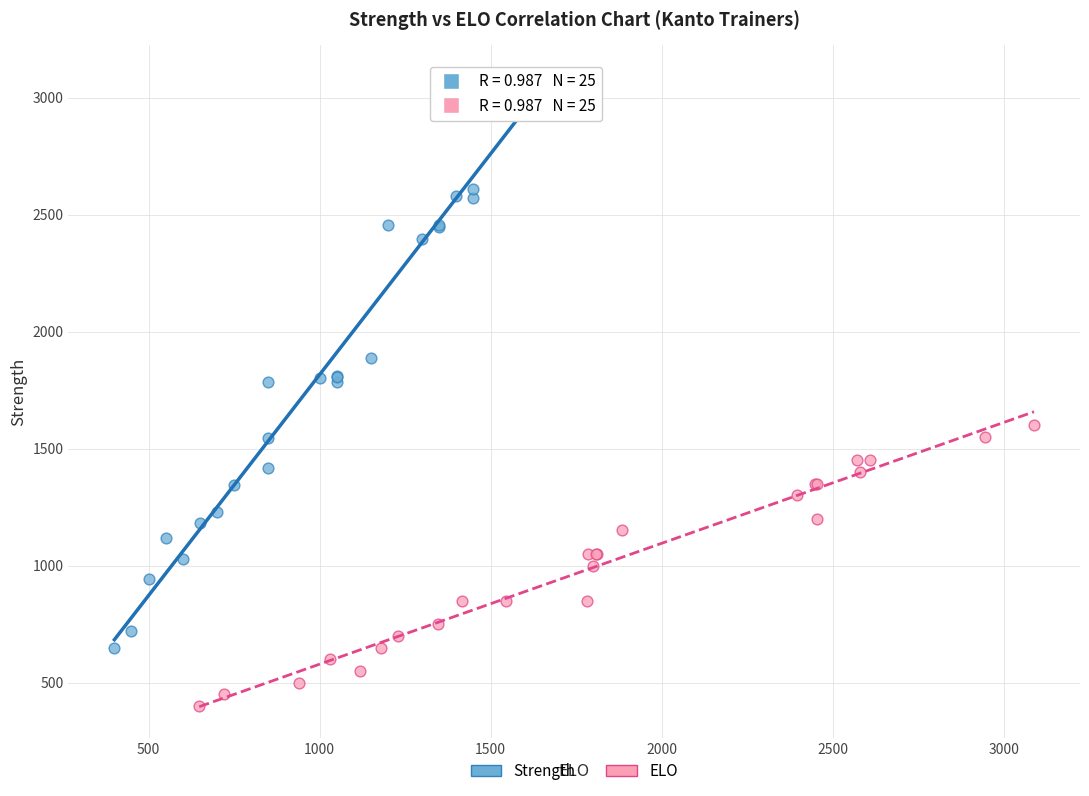

Which series has the largest Y range (max minus min)?

Strength